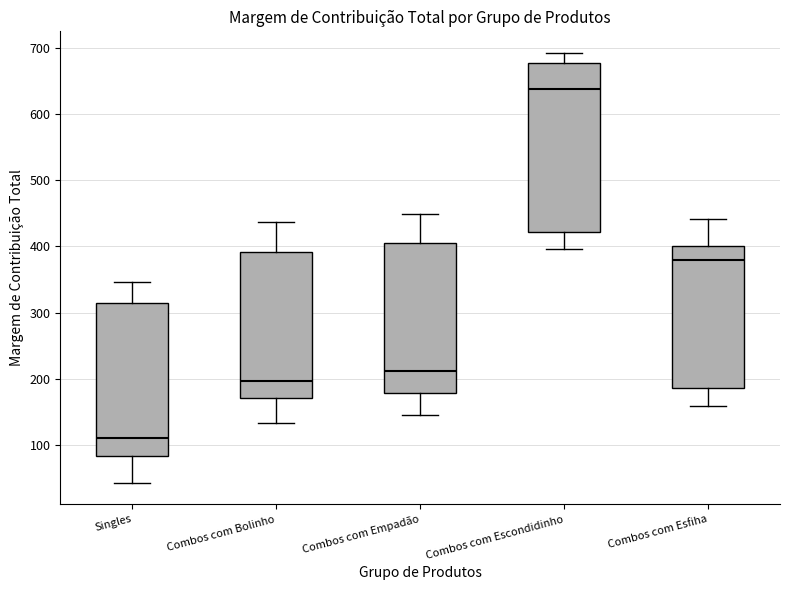

Which box's median line is the lowest?

Singles